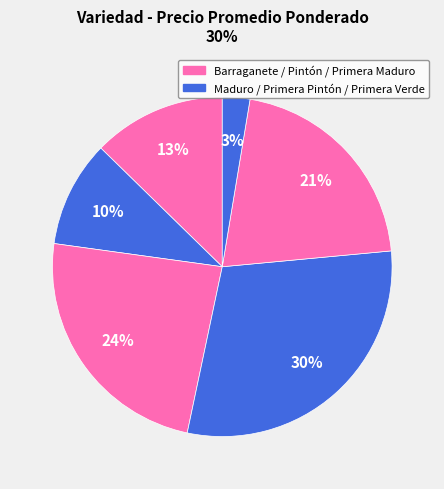

How many segments does this pie chart have?

6